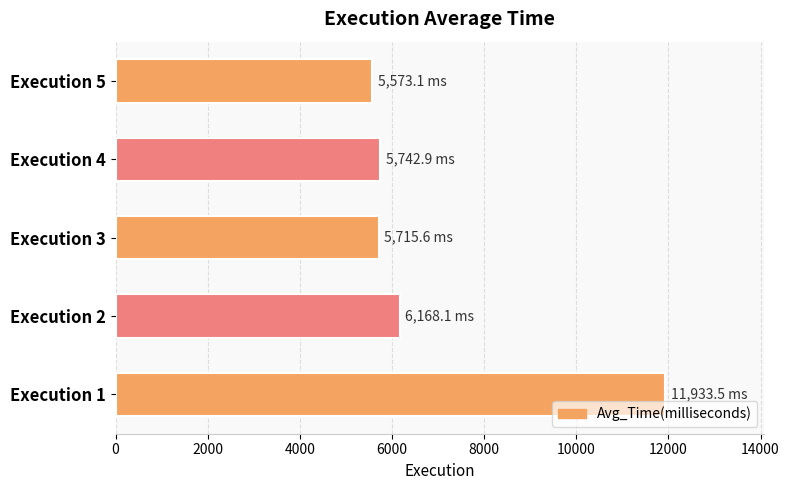

At which category does the chart reach its peak across all series?

Execution 1